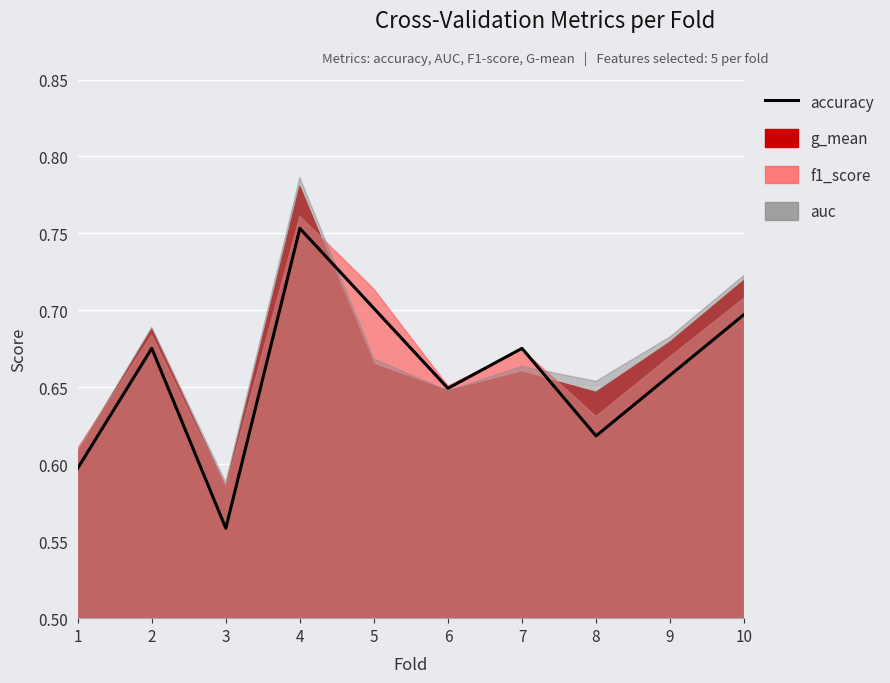

The chart shows a value of 0.4 at 2. True or false?

False